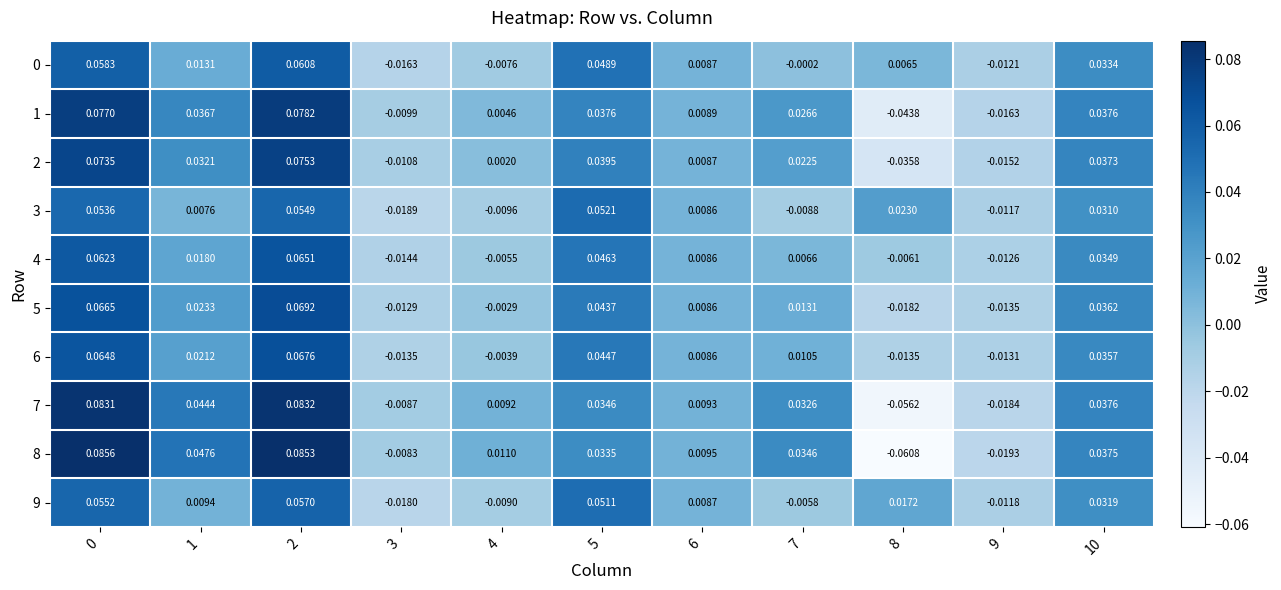

Which series has the widest spread of values?

8